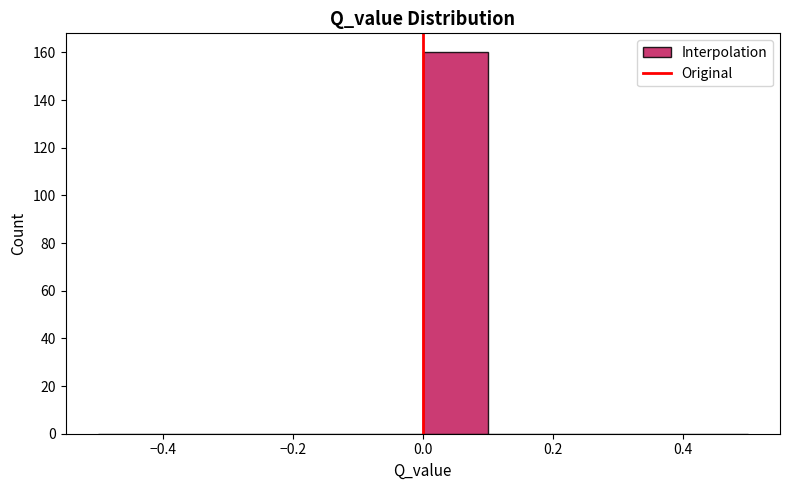

Reading left to right, transcribe this chart: for each bar, give the range it covers on the x-axis and its height. The values are not printed on the chart, so give them approximately, as read against the axis.

-0.5 to -0.4: 0
-0.4 to -0.3: 0
-0.3 to -0.2: 0
-0.2 to -0.1: 0
-0.1 to 0.0: 0
0.0 to 0.1: 160
0.1 to 0.2: 0
0.2 to 0.3: 0
0.3 to 0.4: 0
0.4 to 0.5: 0